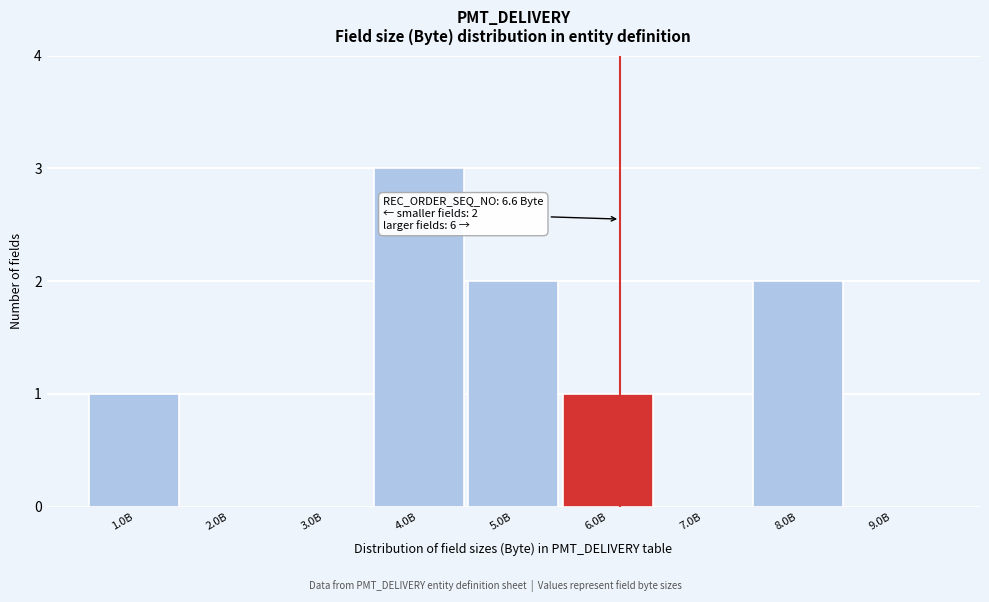

Reading left to right, transcribe all the data shown in this chart.

1.0B=1	2.0B=0	3.0B=0	4.0B=3	5.0B=2	6.0B=1	7.0B=0	8.0B=2	9.0B=0